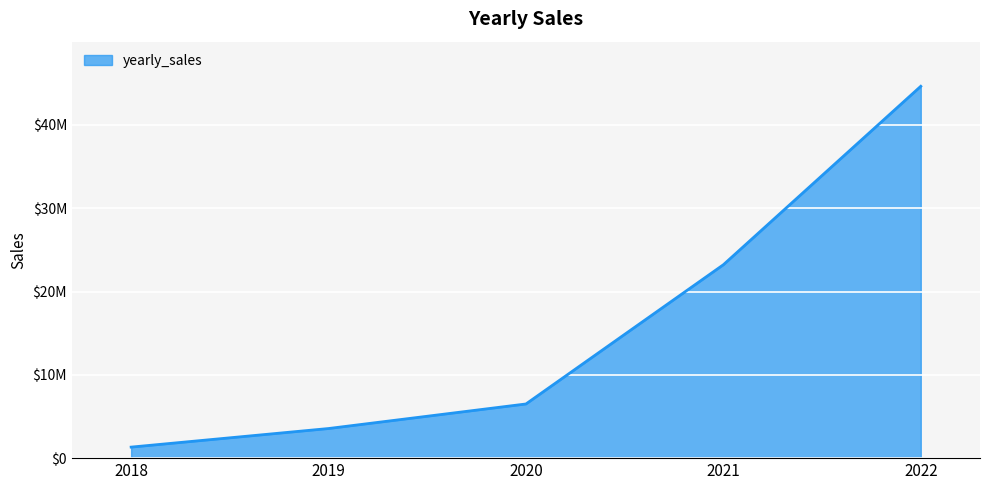

Is this an area chart (filled region under the line)?

Yes